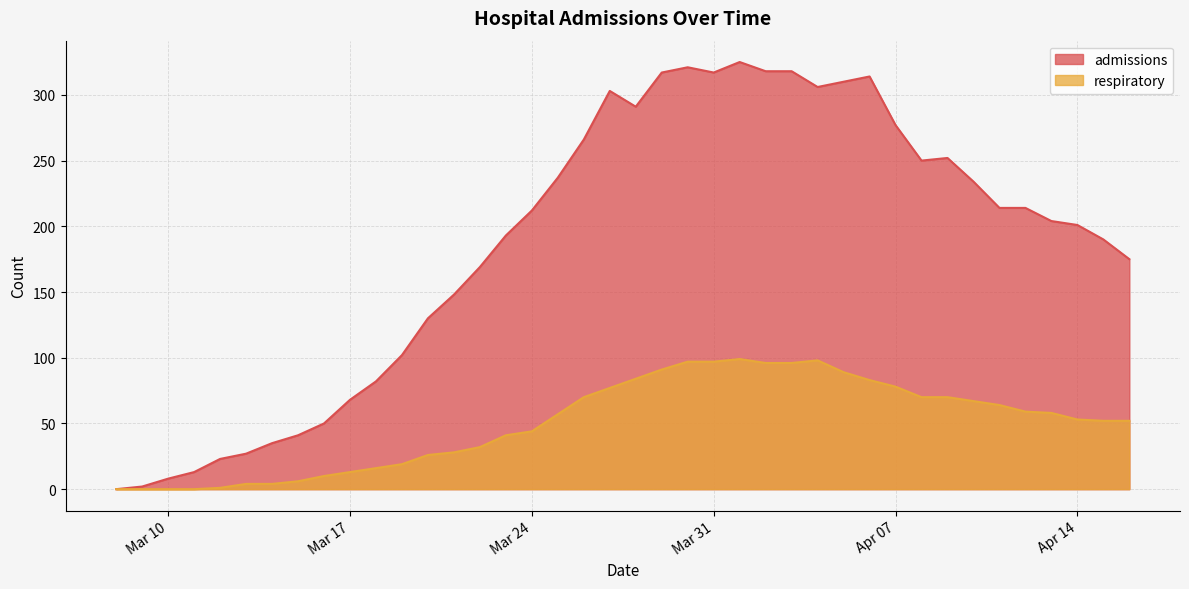

Which series has the widest spread of values?

admissions